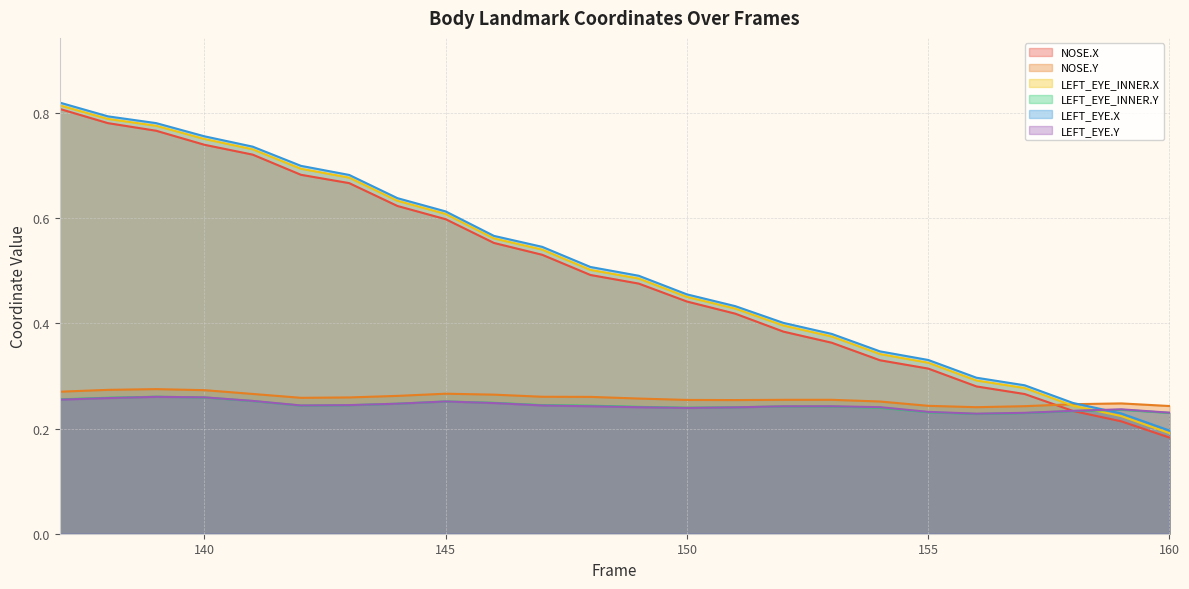

Where is the first local maximum for LEFT_EYE_INNER.Y?

139